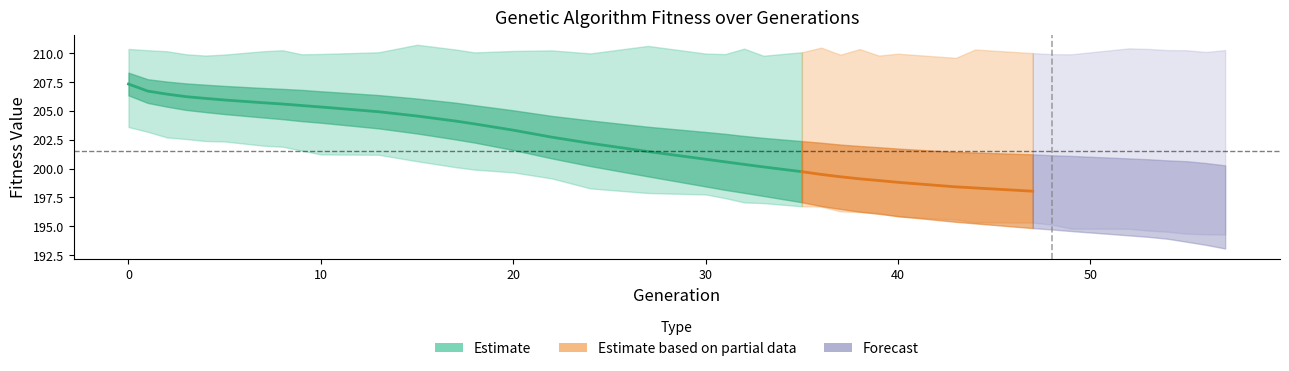

How many values in the gen series exceed 31?

19